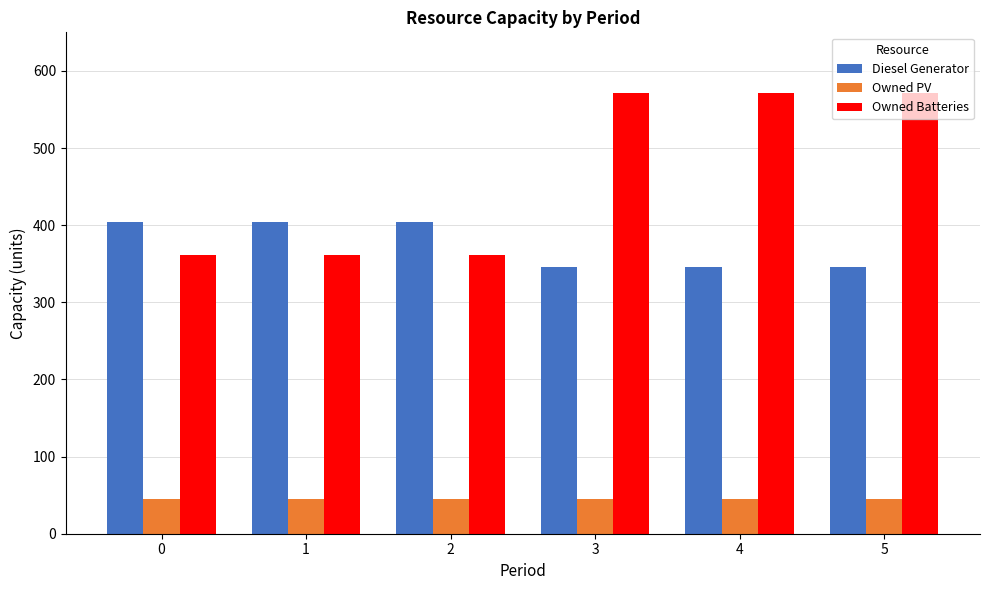

What is the maximum value shown in the chart?

571